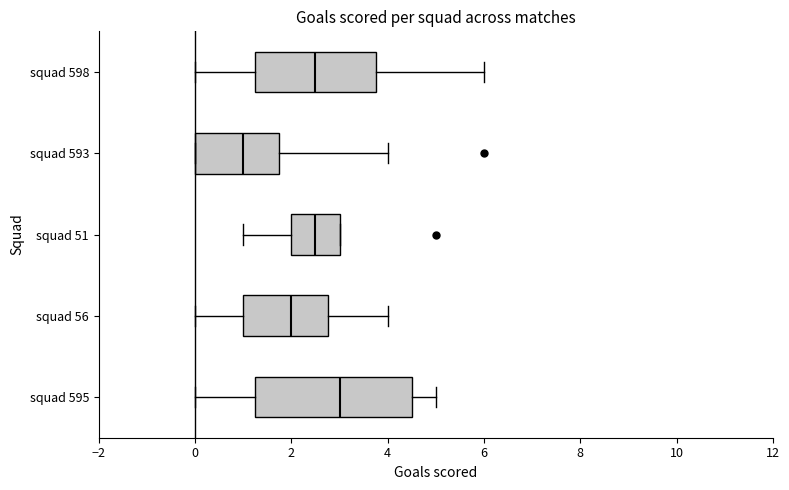

Reading bottom to top, read every box against the x-axis: the position of its median line, the range the box covers, and the ends of its whiskers. The values are not printed on the chart, so give them approximately, as read against the axis.

squad 595: median 3.0, box 1.2 to 4.6, whiskers 0.0 to 5.0
squad 56: median 2.0, box 1.0 to 2.8, whiskers 0.0 to 4.0
squad 51: median 2.6, box 2.0 to 3.0, whiskers 1.0 to 3.0
squad 593: median 1.0, box 0.0 to 1.8, whiskers 0.0 to 4.0
squad 598: median 2.6, box 1.2 to 3.8, whiskers 0.0 to 6.0